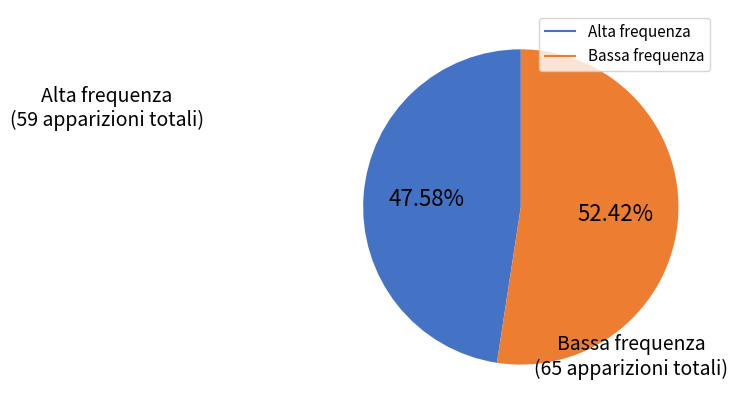

Is there any slice that represents more than half of the pie?

Yes